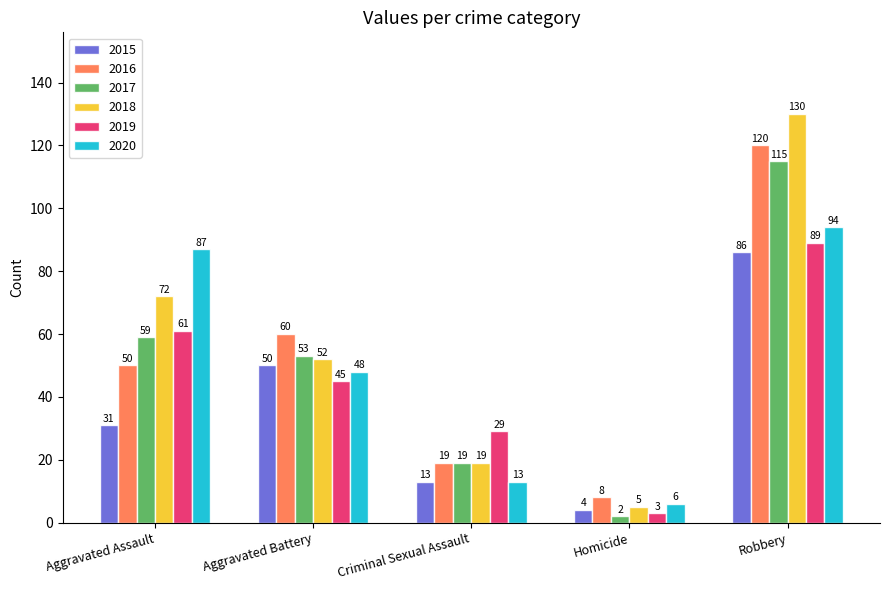

What is the highest value of the 2015 series?

86